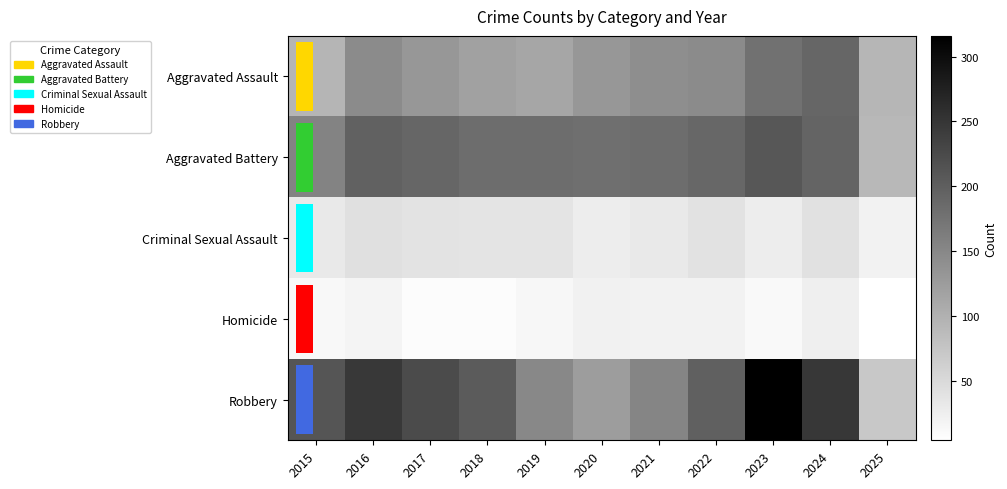

The value of Robbery at 2018 is 77. True or false?

False